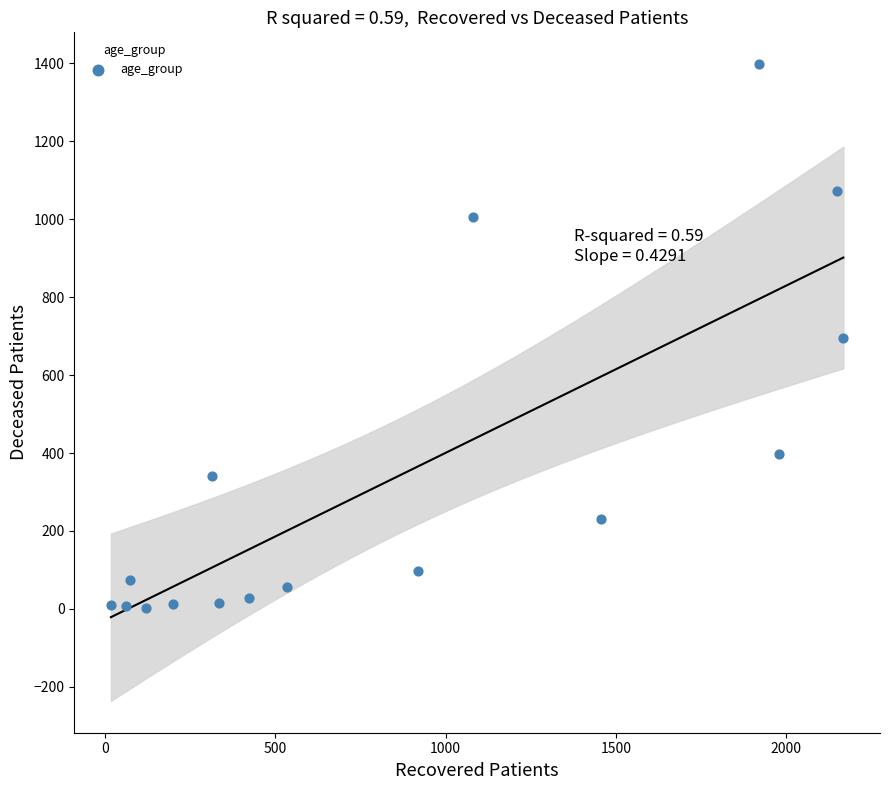

What is the range of Y values (max minus min)?

1396